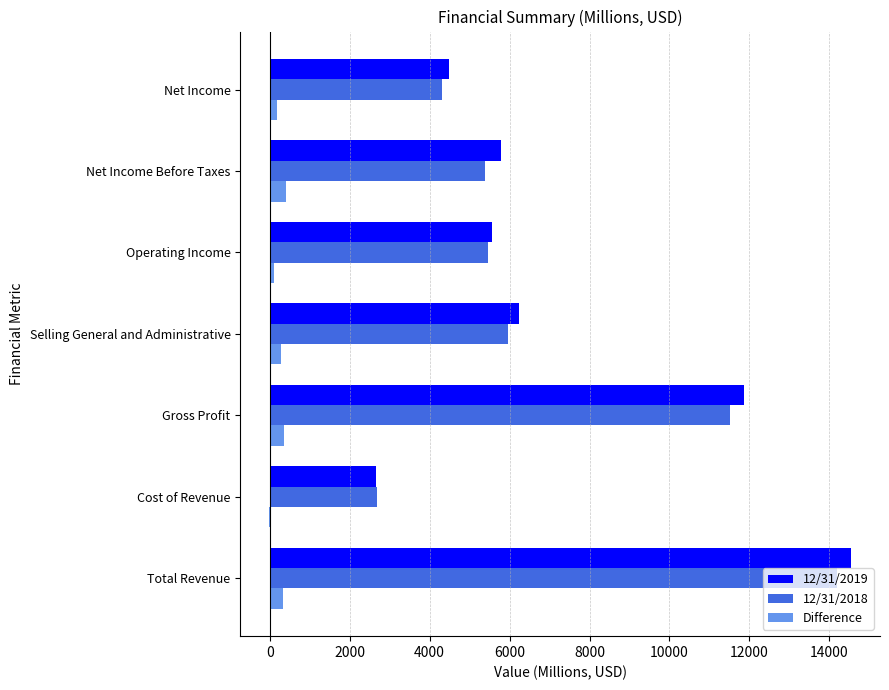

What are all the series names shown in the legend?

12/31/2019, 12/31/2018, Difference